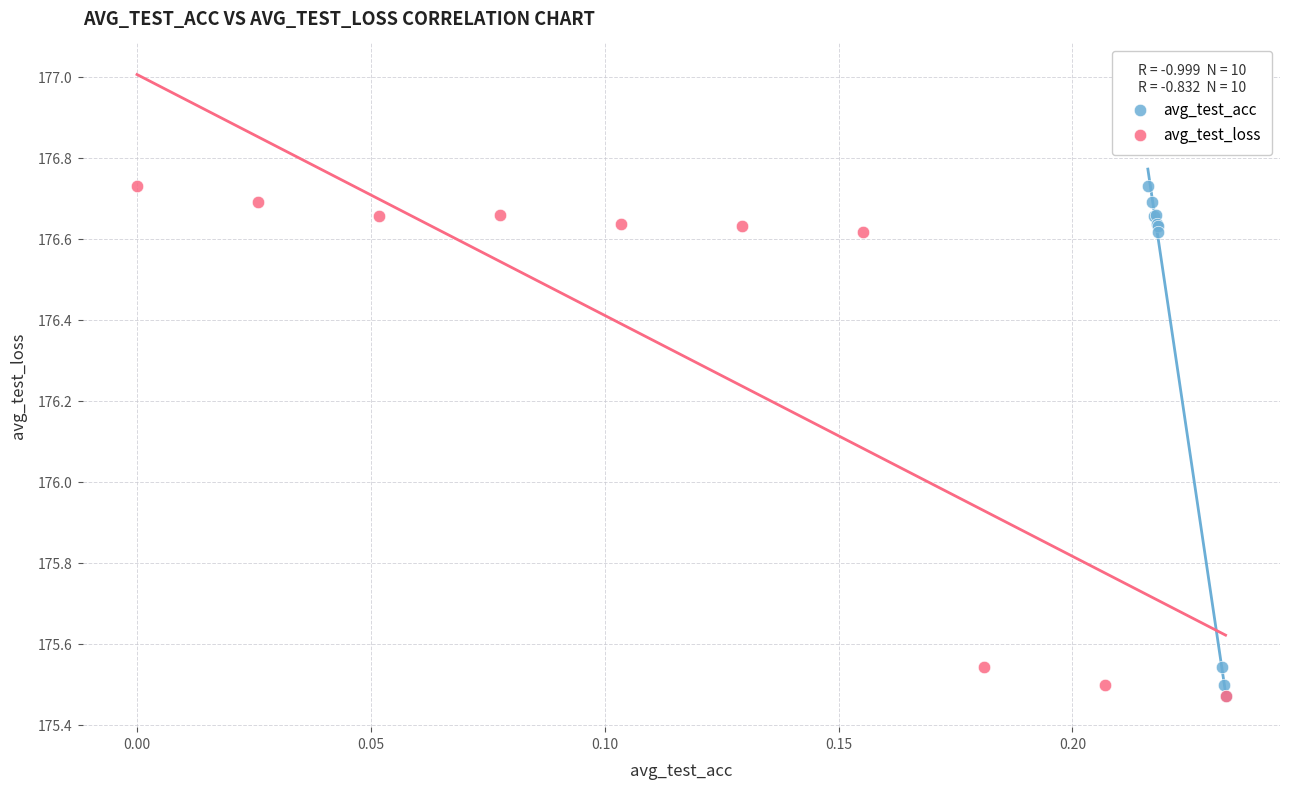

What are all the series names shown in the legend?

avg_test_acc, avg_test_loss